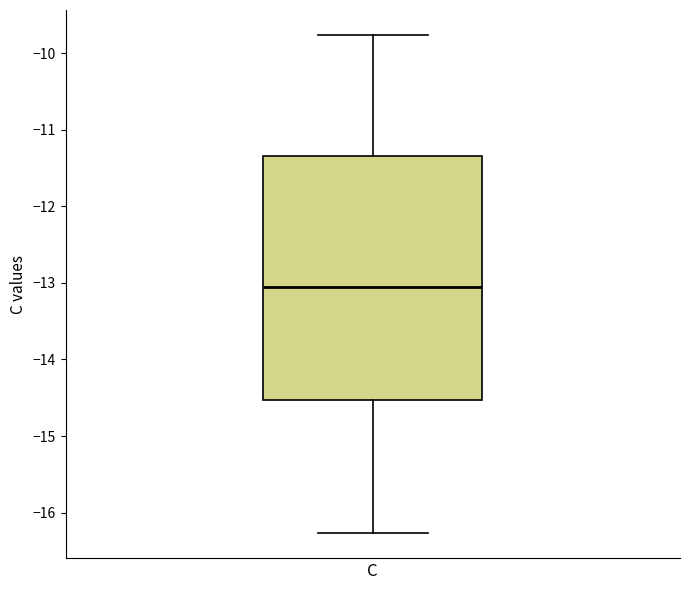

Transcribe this box plot: give where the median line is, the range the box spans, and where the two whiskers end, as read against the y-axis. The values are not printed on the chart, so give them approximately, as read against the axis.

median -13.0, box -14.5 to -11.3, whiskers -16.3 to -9.8